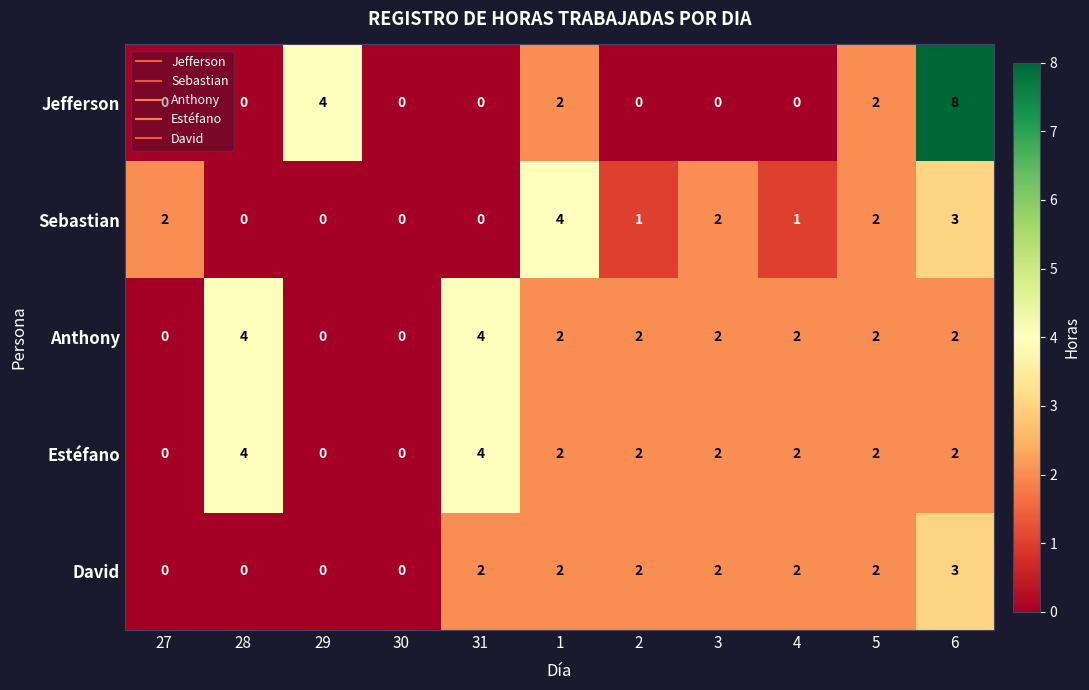

Which category has the highest value in the Jefferson series?

6